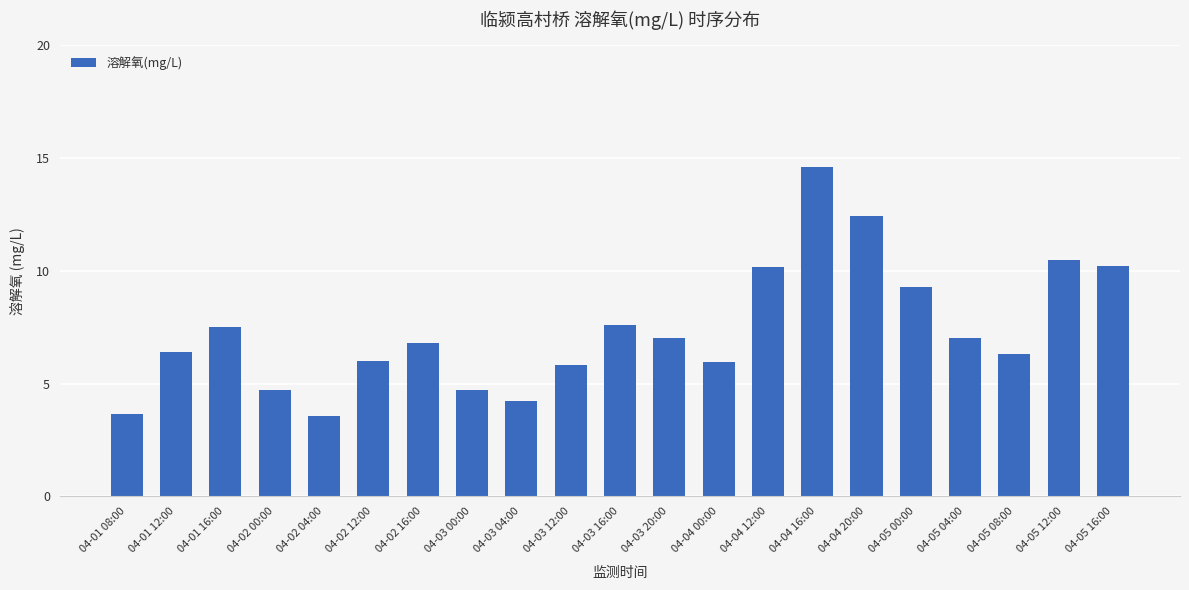

What is the label of the 18th bar from the left?

04-05 04:00